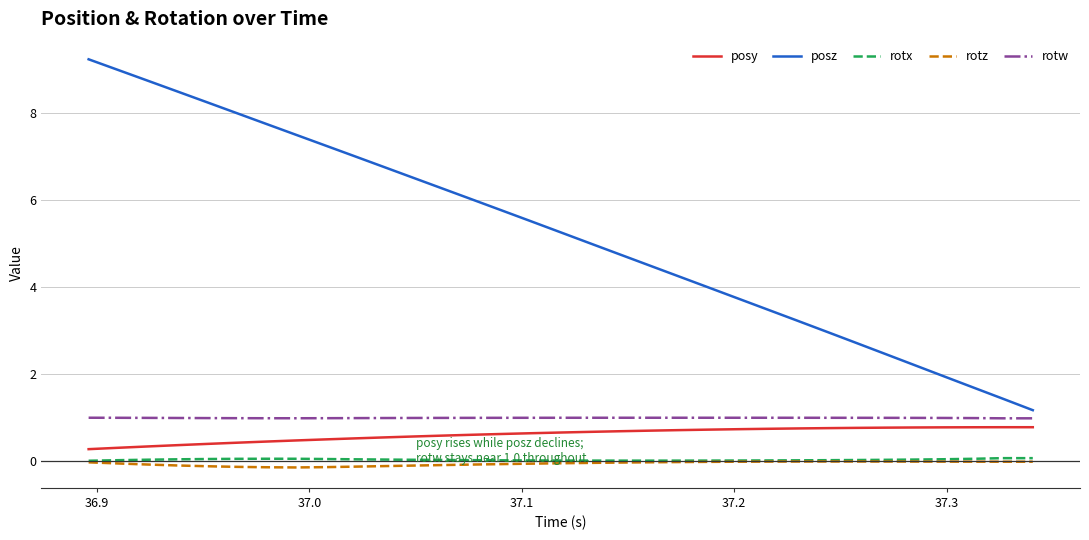

True or false: posy and rotx cross at least once.

False